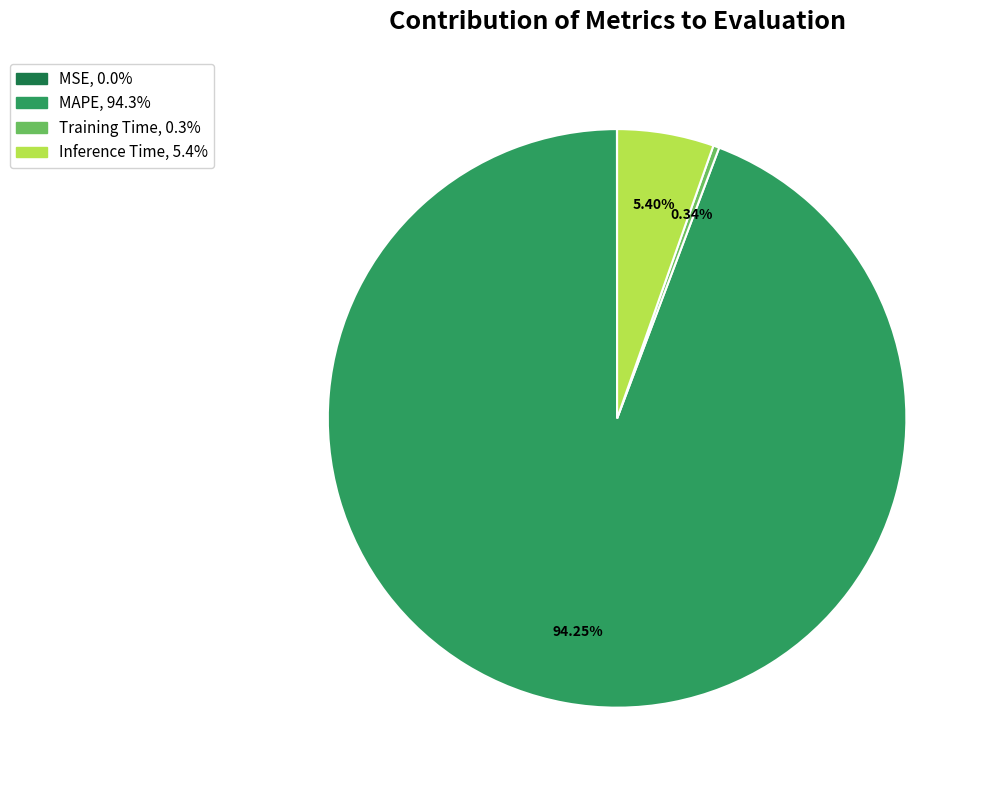

Is there a majority slice in this chart?

Yes